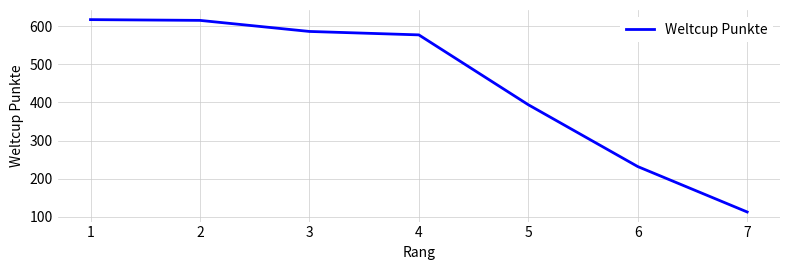

How many values are below 577?

3